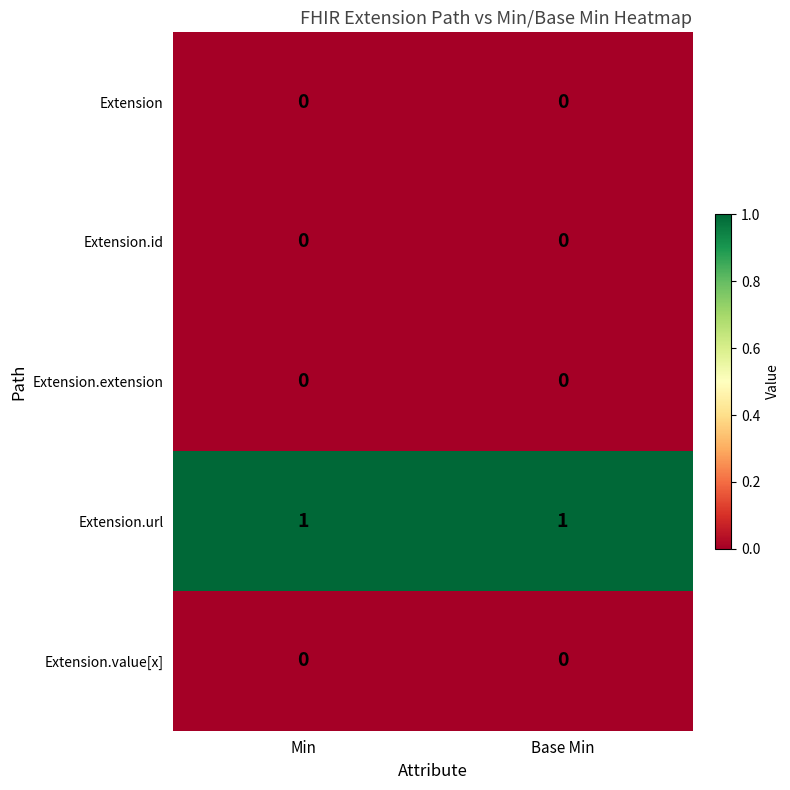

The Extension.url series shows 1 at Min. True or false?

True